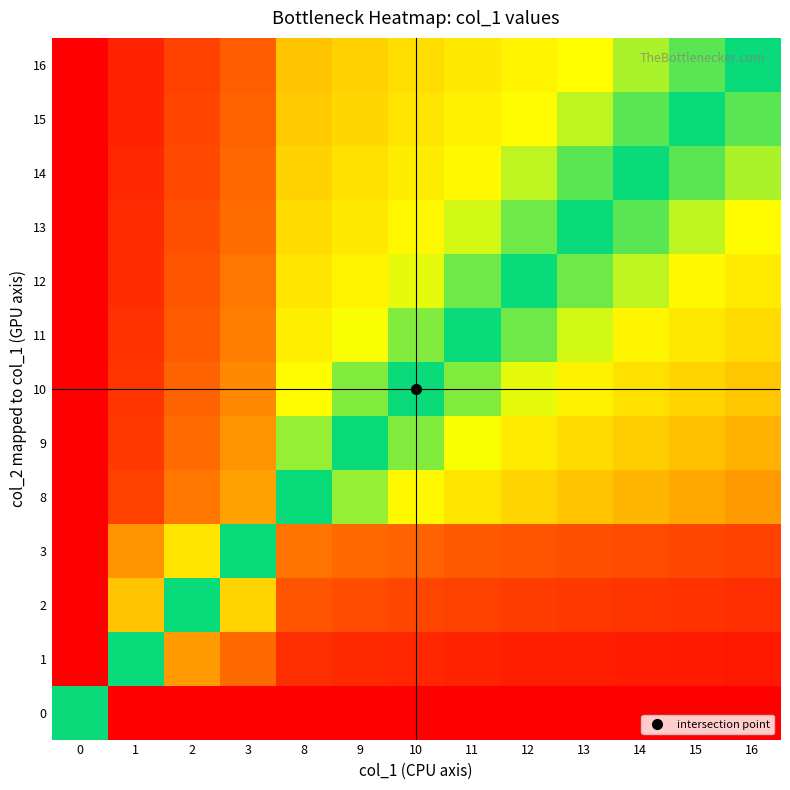

Which has a higher value, 16 or 10?

16